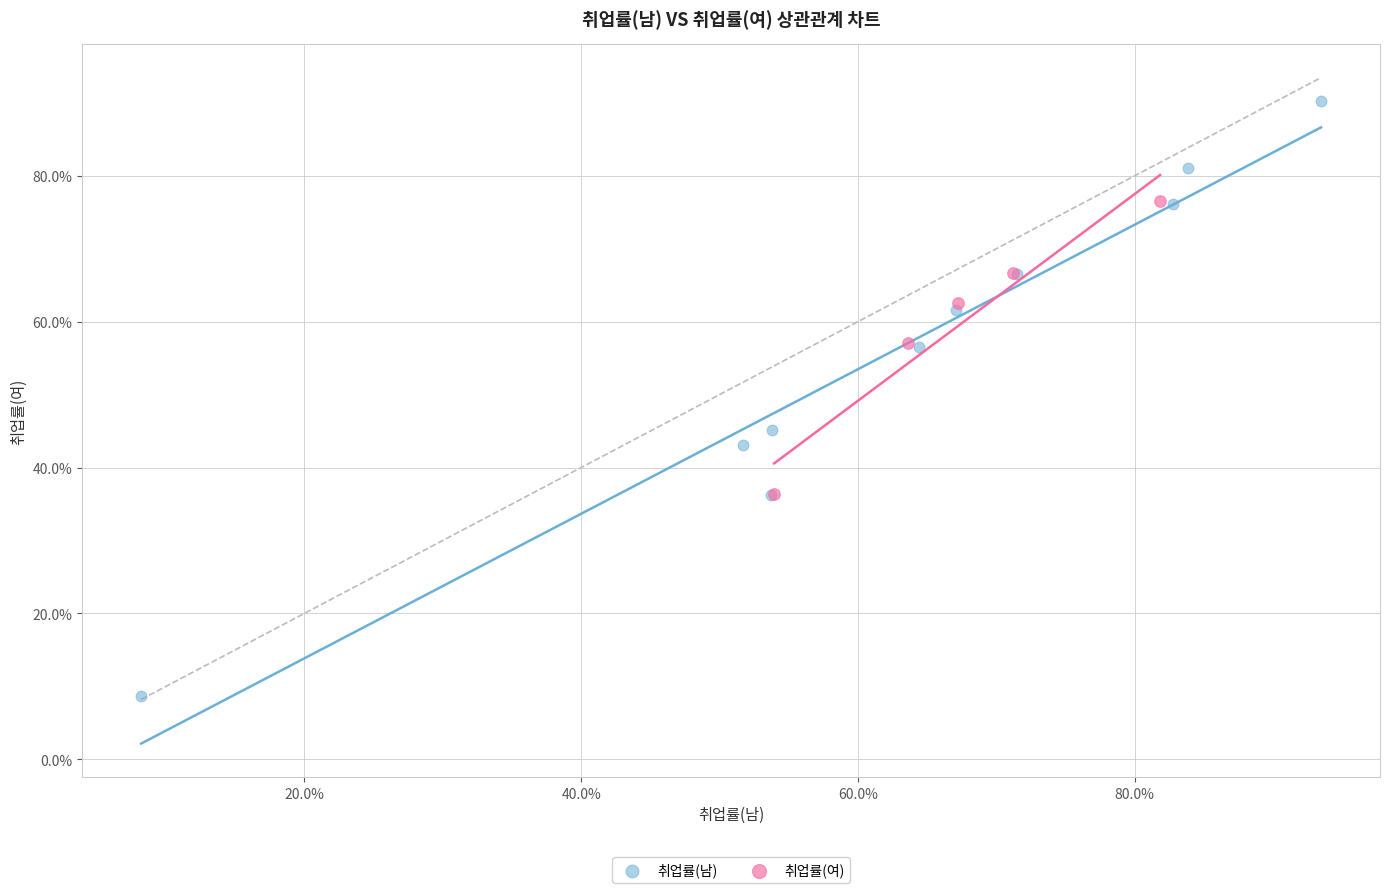

Which series has the largest Y range (max minus min)?

취업률(남)